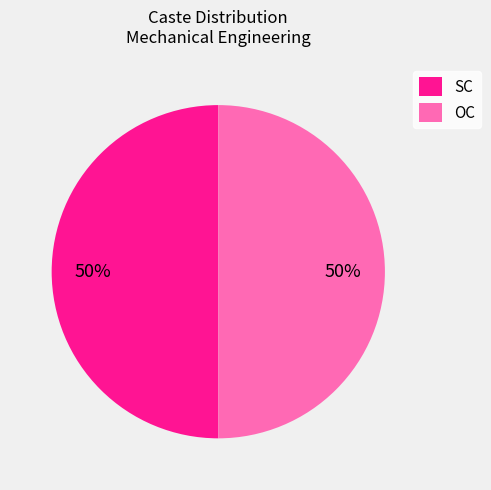

To the nearest percent, what portion does OC represent?

50%